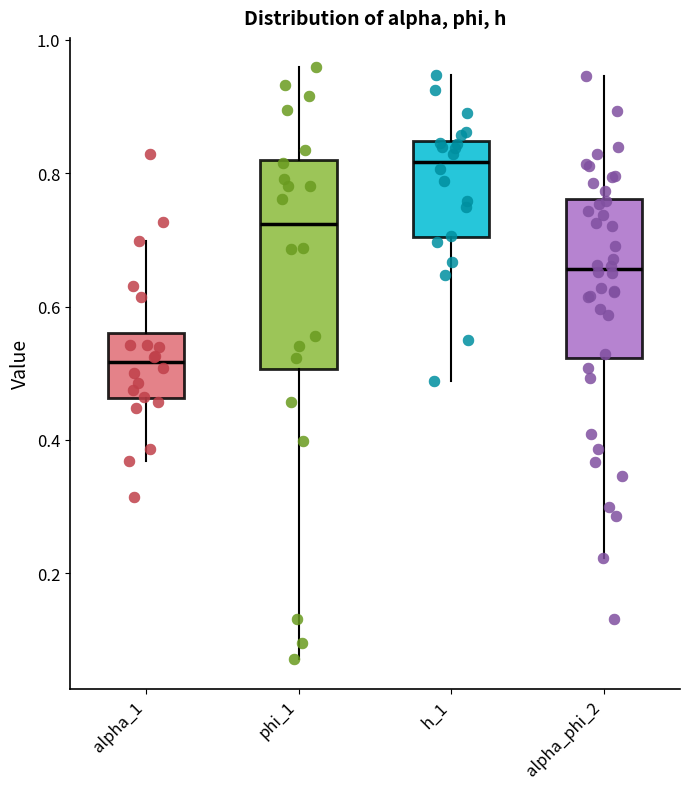

Which box is the tallest, from its lower edge to its upper edge?

phi_1